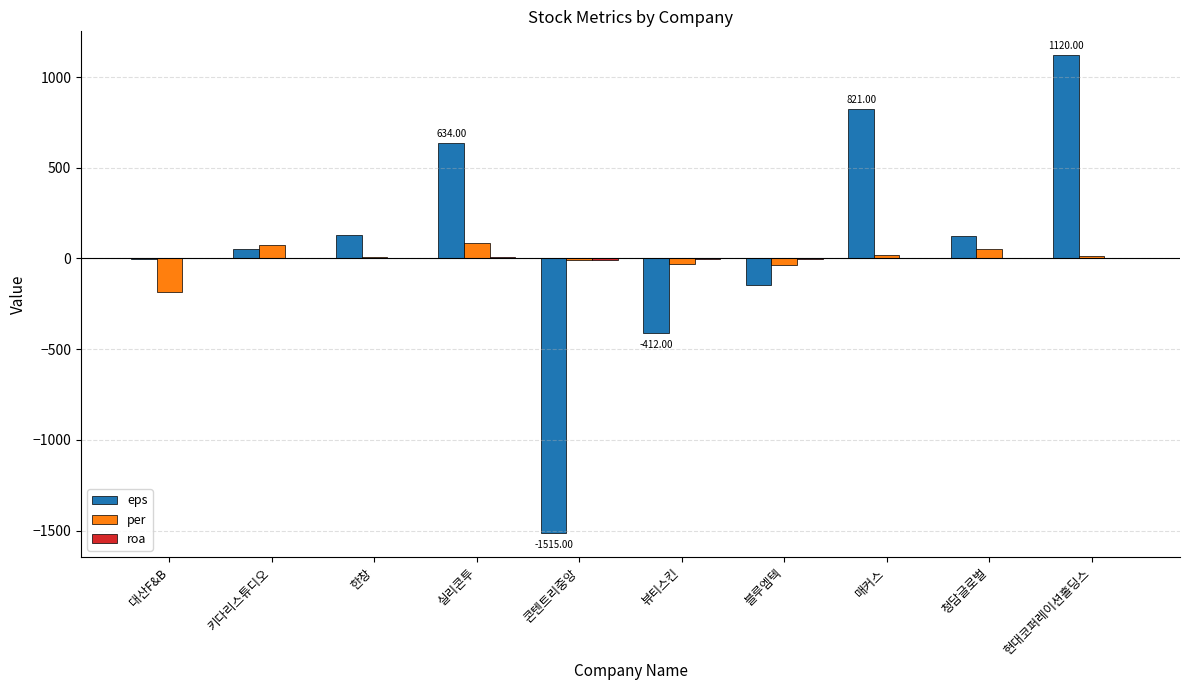

Is the value of per at 실리콘투 greater than the value of eps at 뷰티스킨?

Yes